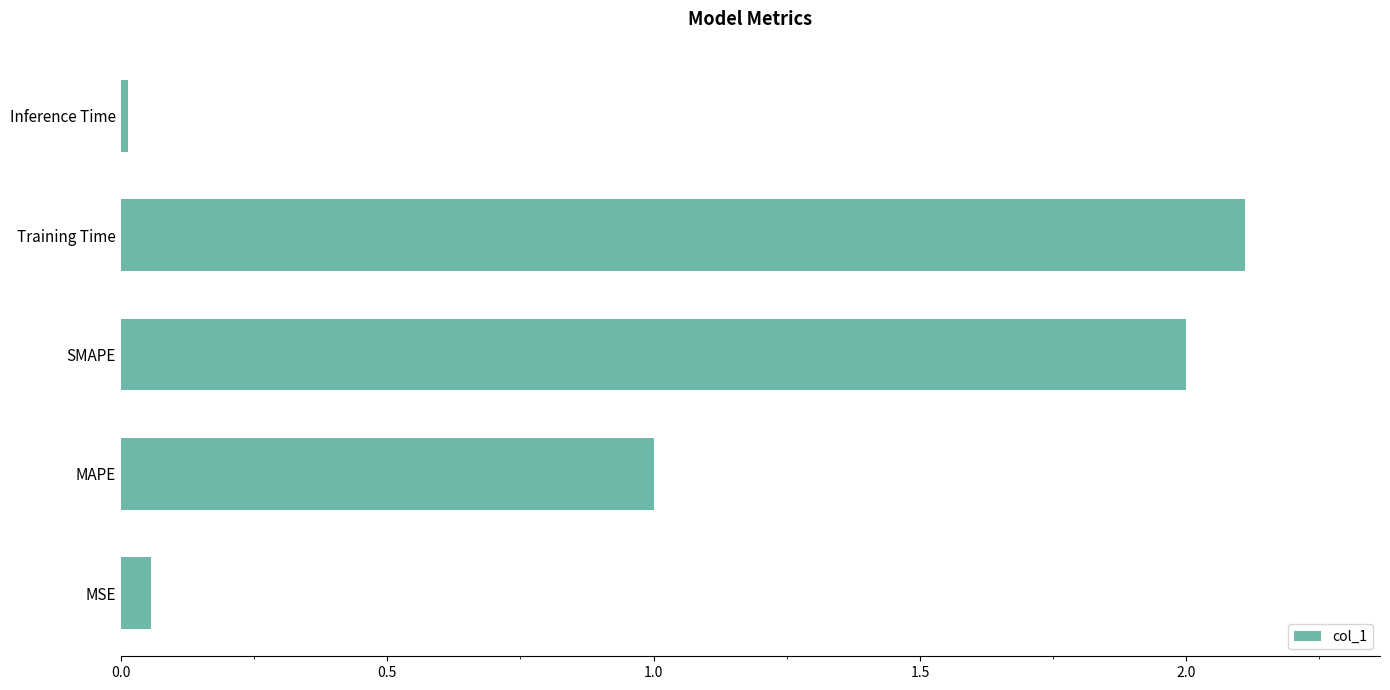

What is the change in value from MSE to SMAPE?

+1.9